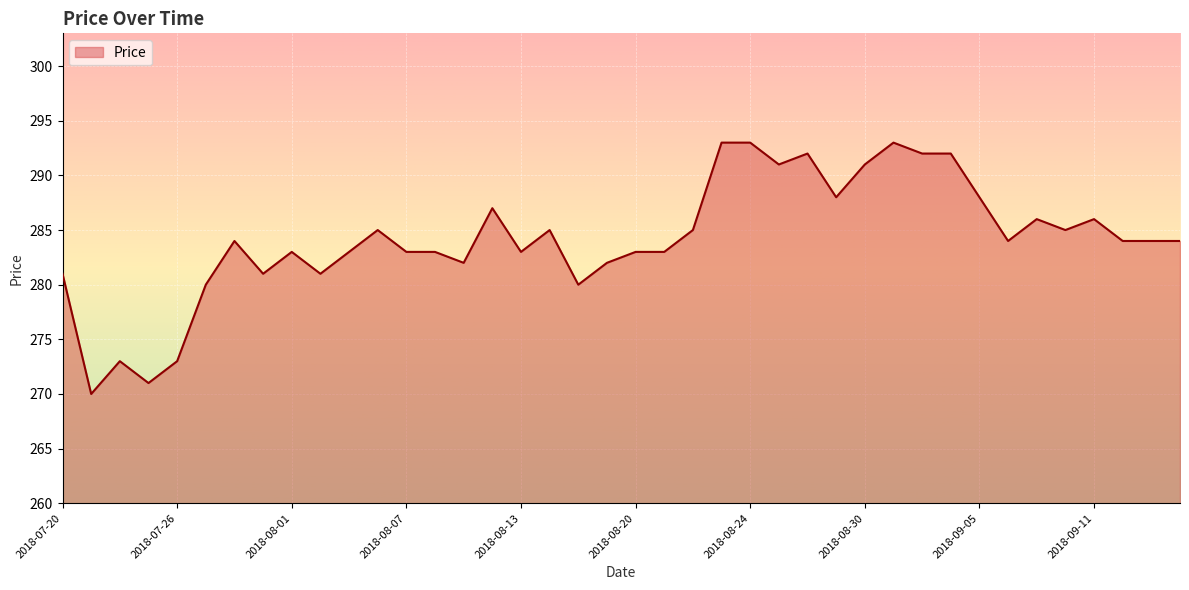

Does the chart have visible grid lines?

Yes